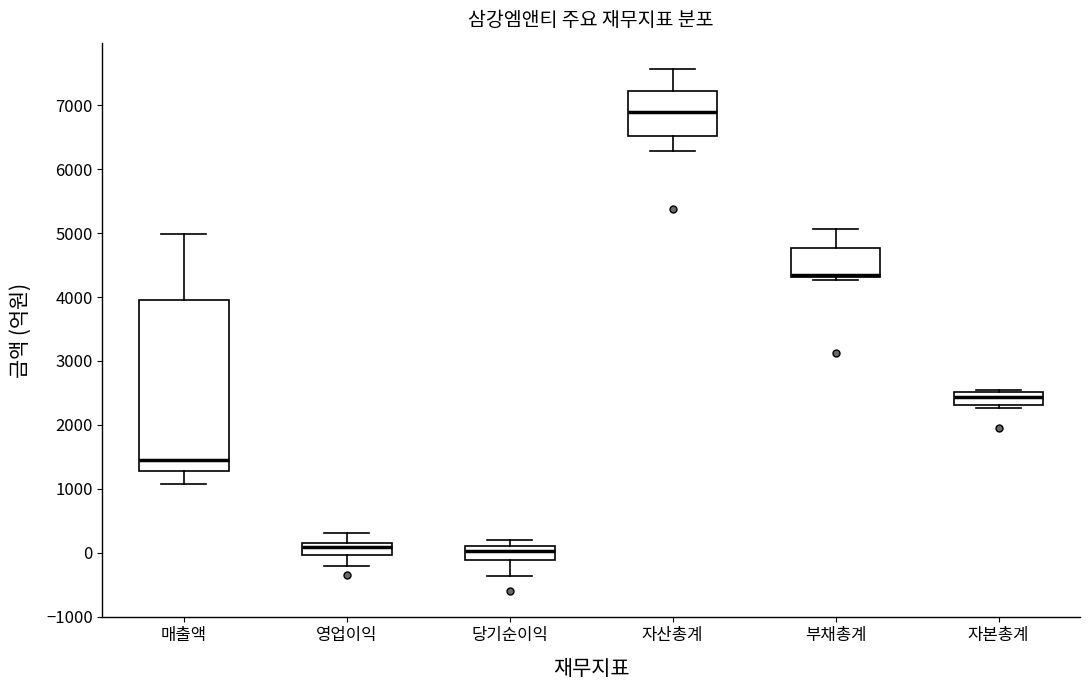

Reading left to right, read every box against the y-axis: the position of its median line, the range the box covers, and the ends of its whiskers. The values are not printed on the chart, so give them approximately, as read against the axis.

매출액: median 1500, box 1300 to 4000, whiskers 1100 to 5000
영업이익: median 100, box 0 to 200, whiskers -200 to 300
당기순이익: median 0, box -100 to 100, whiskers -400 to 200
자산총계: median 6900, box 6500 to 7200, whiskers 6300 to 7600
부채총계: median 4300 (just above the box's lower edge), box 4300 to 4800, whiskers 4300 (just below the box's lower edge) to 5100
자본총계: median 2400, box 2300 to 2500, whiskers 2300 (just below the box's lower edge) to 2500